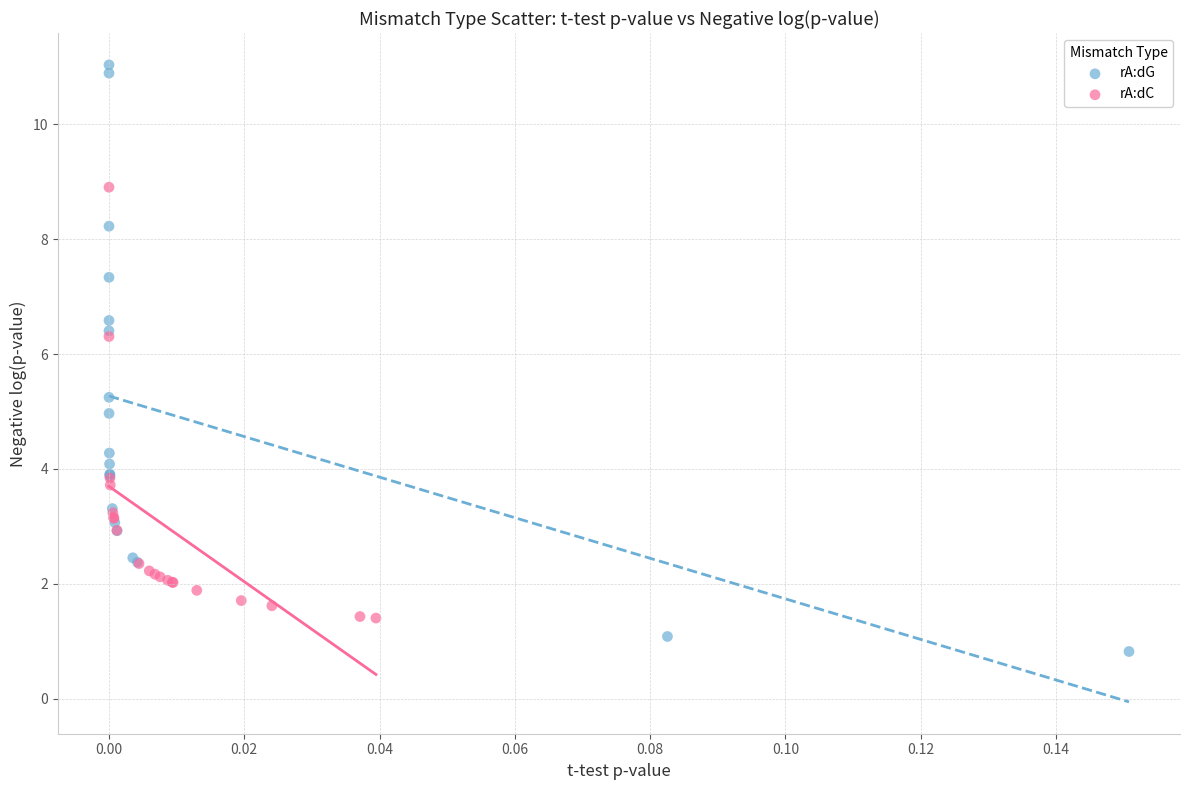

Which series has the widest spread of Y values?

rA:dG